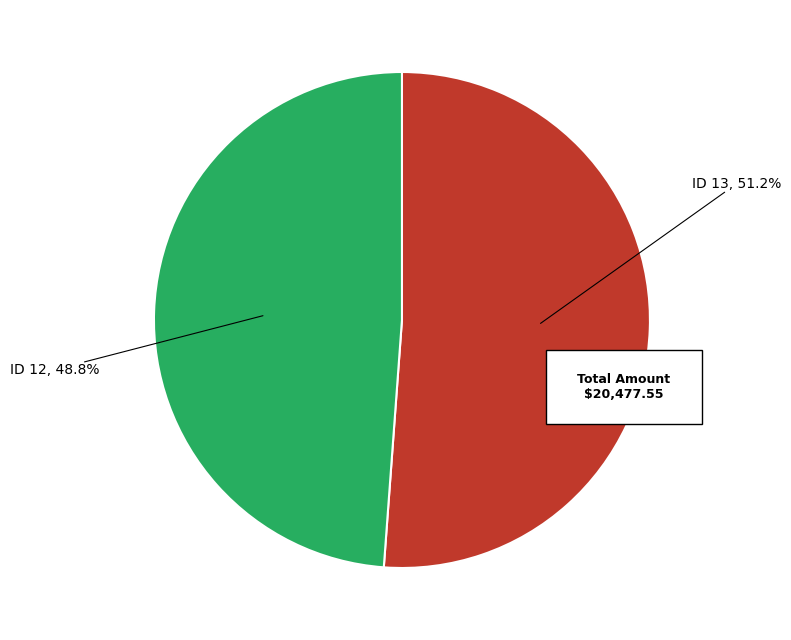

How many slices are in this pie chart?

2